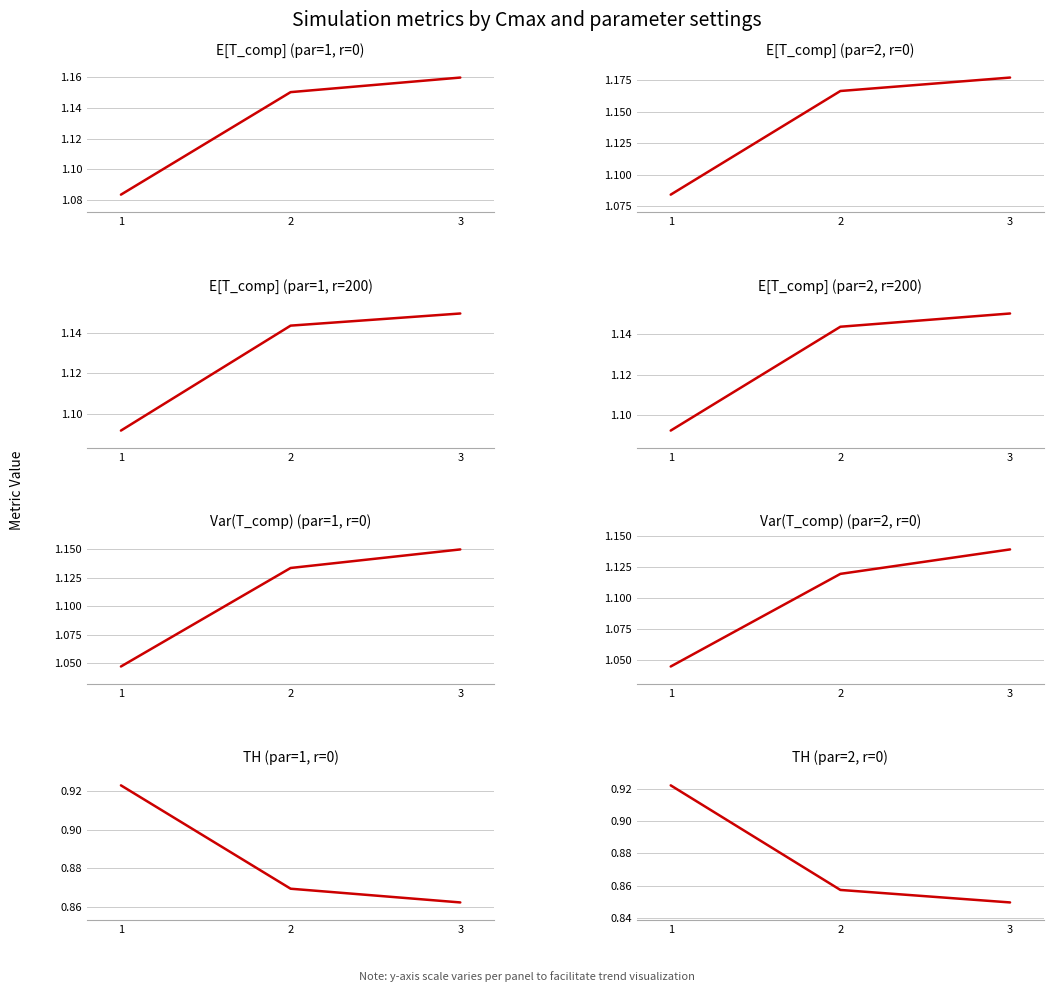

What is the smallest value displayed?

0.8